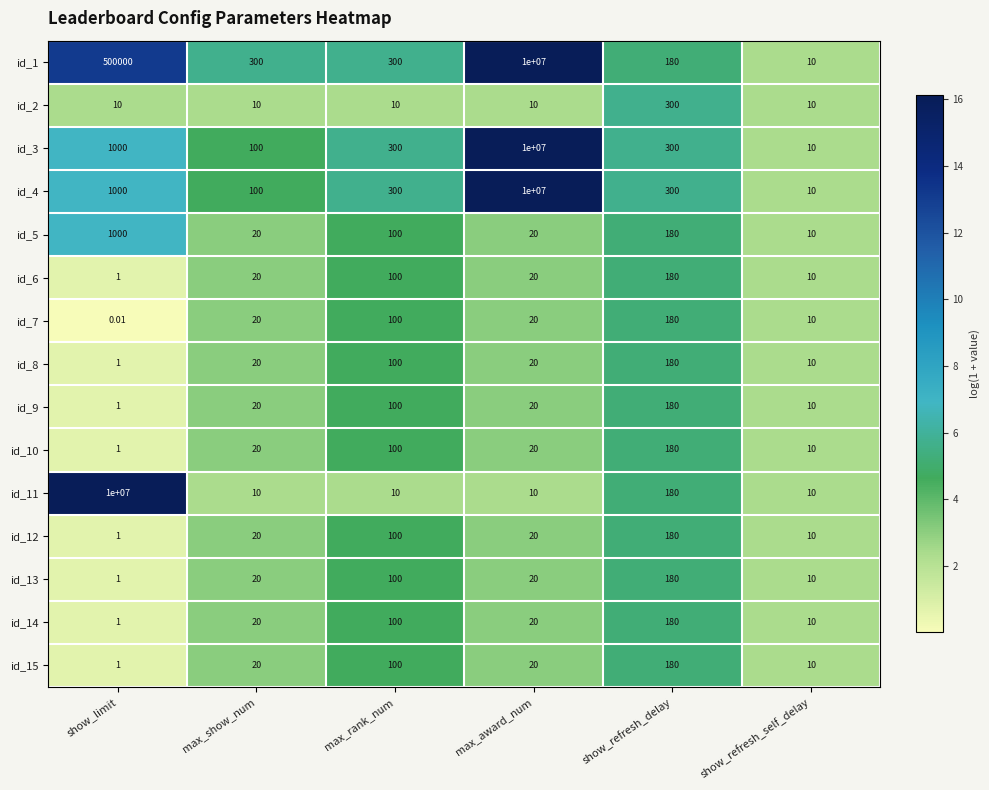

Which category has the highest value in the id_15 series?

show_refresh_delay